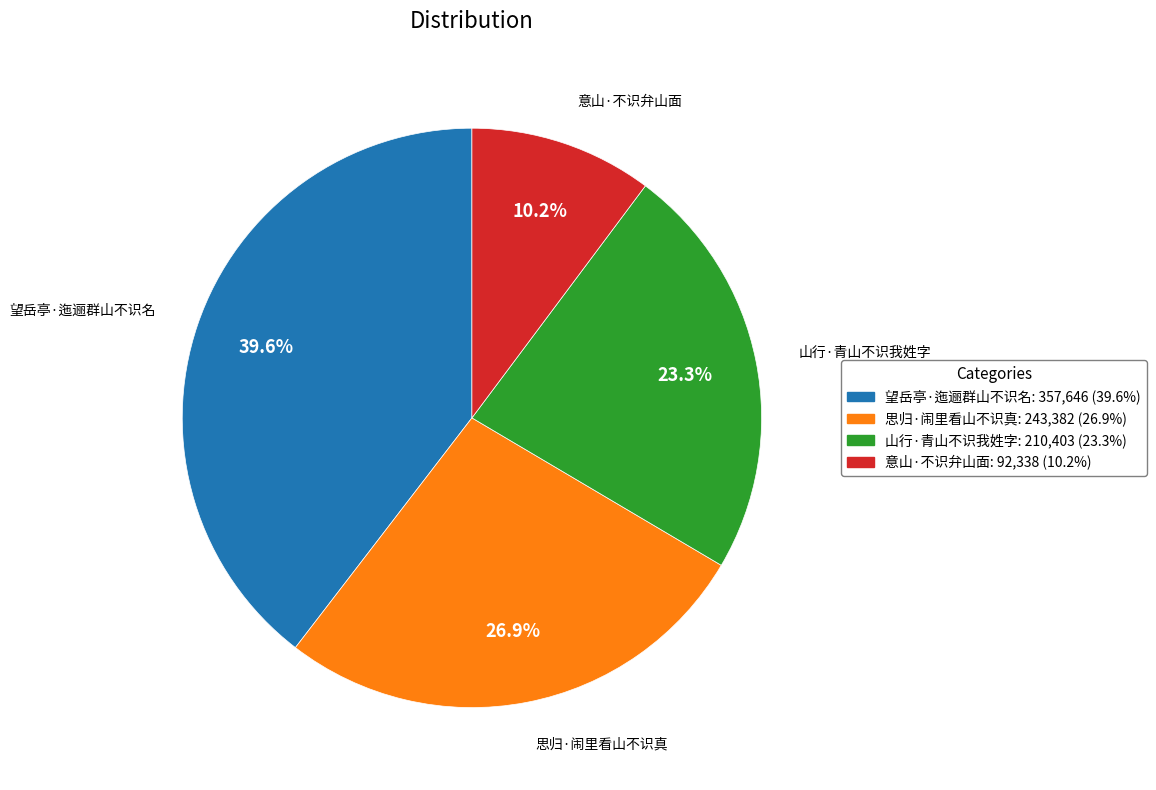

To the nearest percent, what percentage of the pie is 思归·闹里看山不识真?

27%